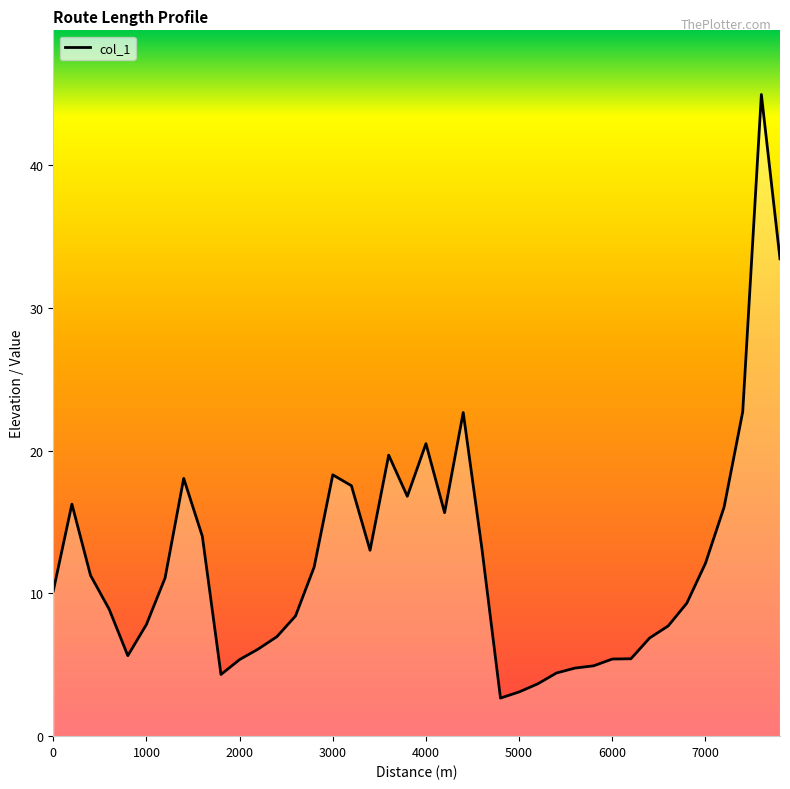

What is the difference between the maximum and minimum values?

42.3